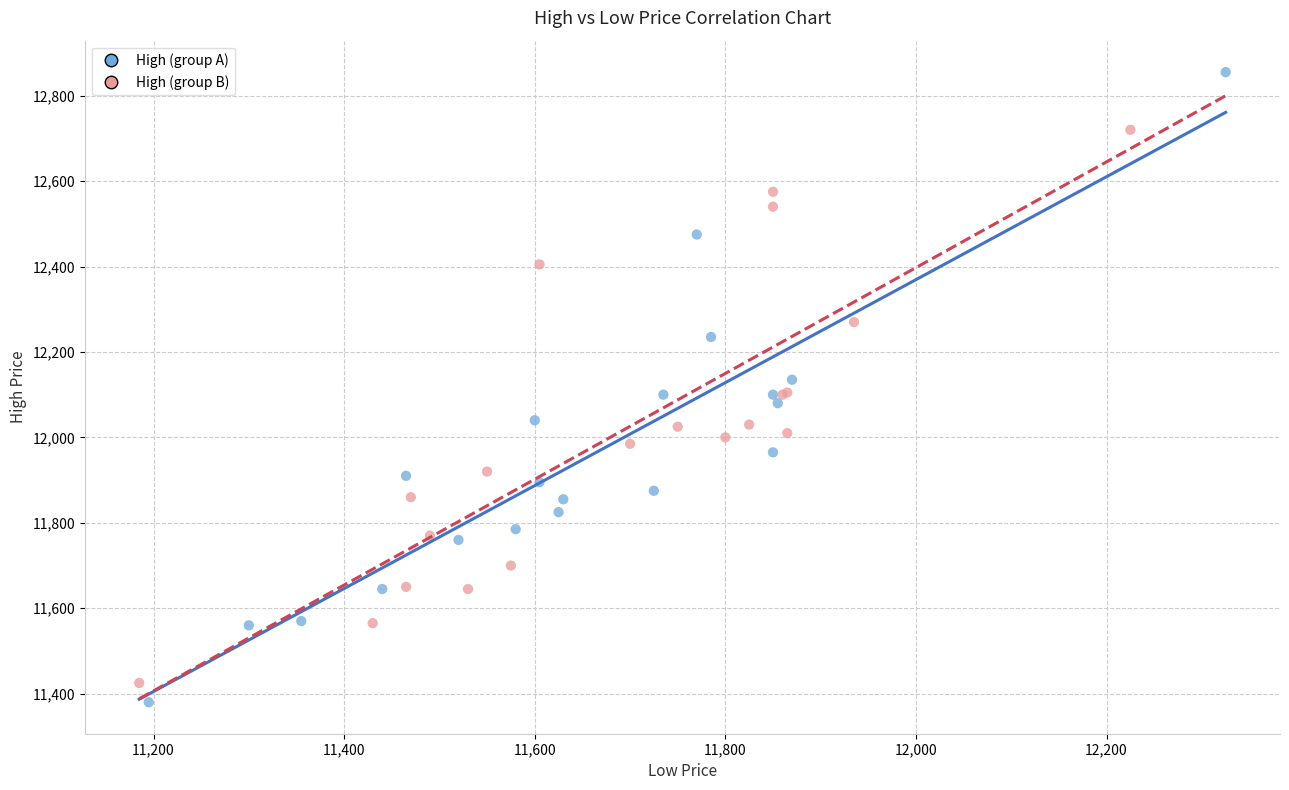

Which series reaches the maximum Y coordinate?

High (group A)